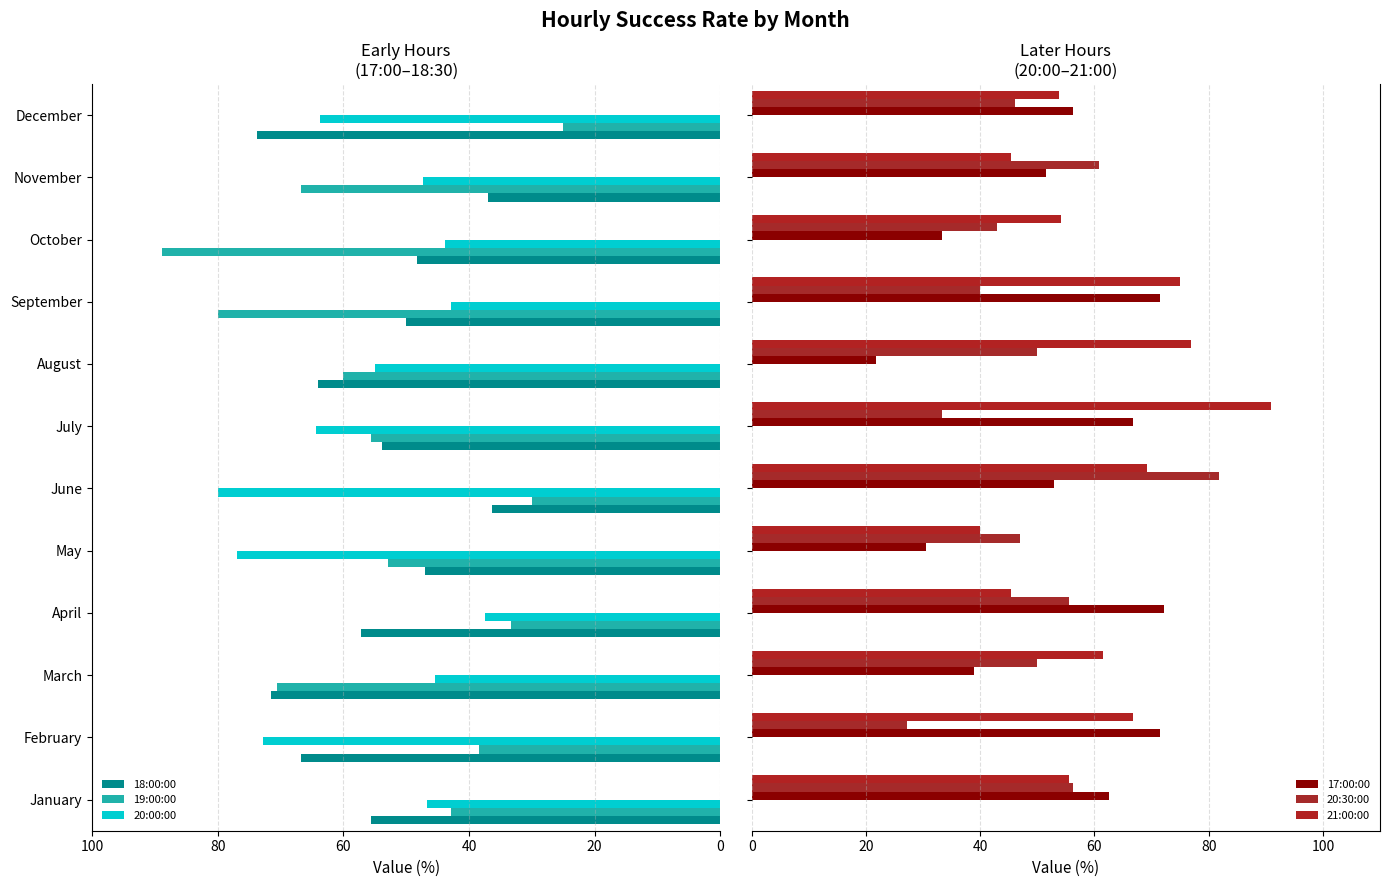

Is the value of 20:00:00 at August greater than the value of 19:00:00 at October?

No